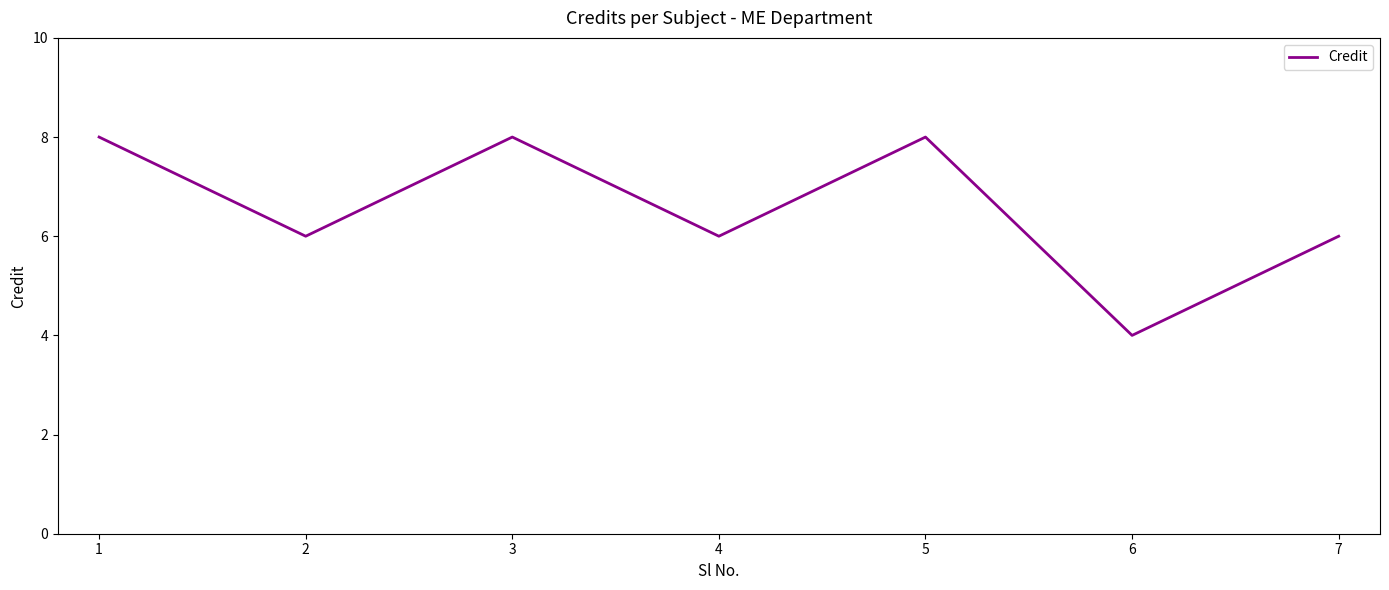

Reading left to right, transcribe all the data shown in this chart.

1=8	2=6	3=8	4=6	5=8	6=4	7=6